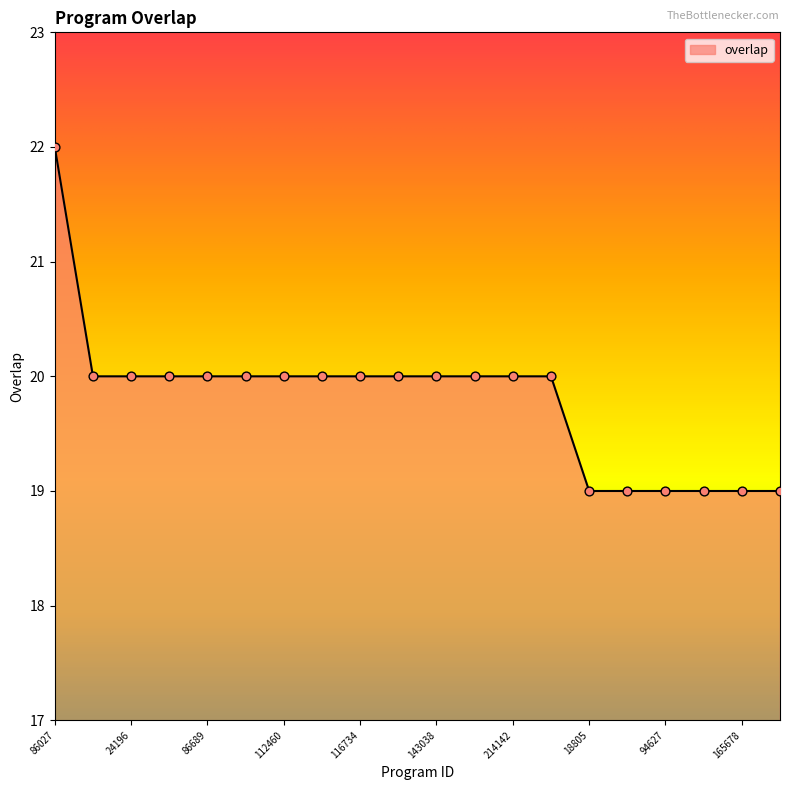

What is the difference between the maximum and minimum values?

3